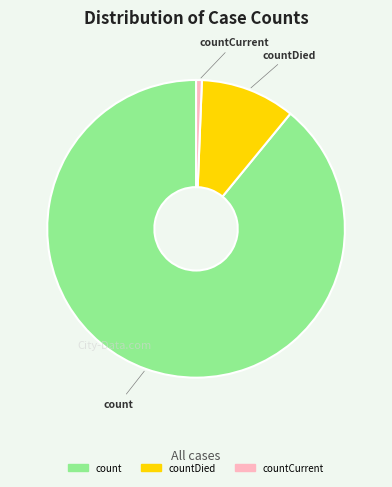

How many segments does this pie chart have?

3